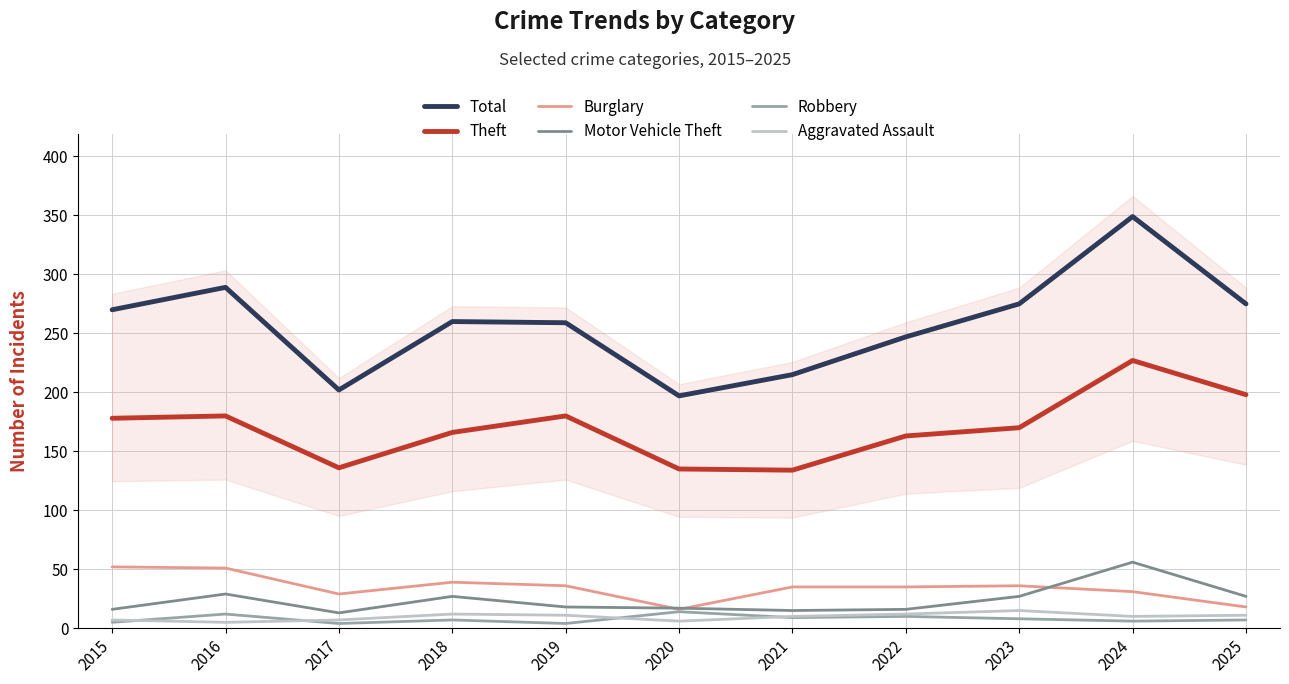

List the series in order of their peak value, highest first.

Total, Theft, Motor Vehicle Theft, Burglary, Aggravated Assault, Robbery